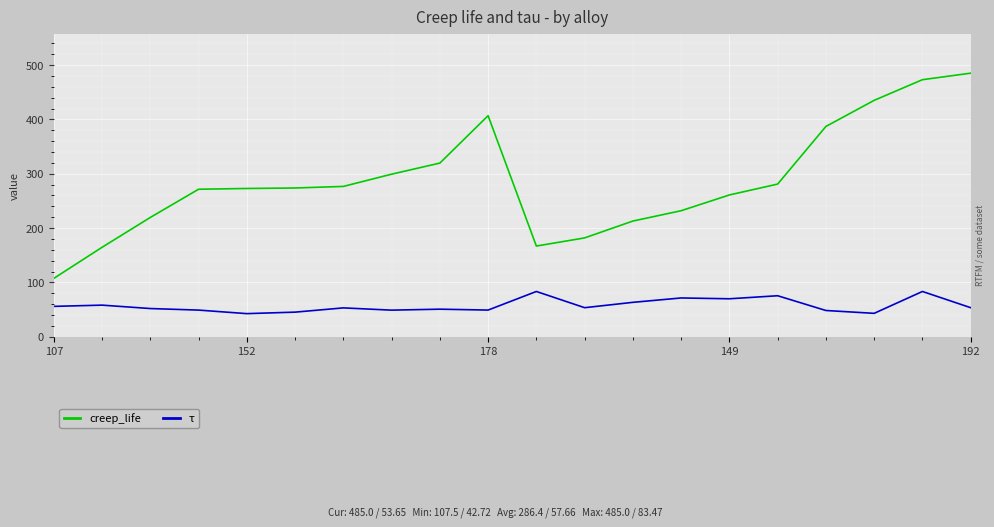

True or false: creep_life and τ cross at least once.

False